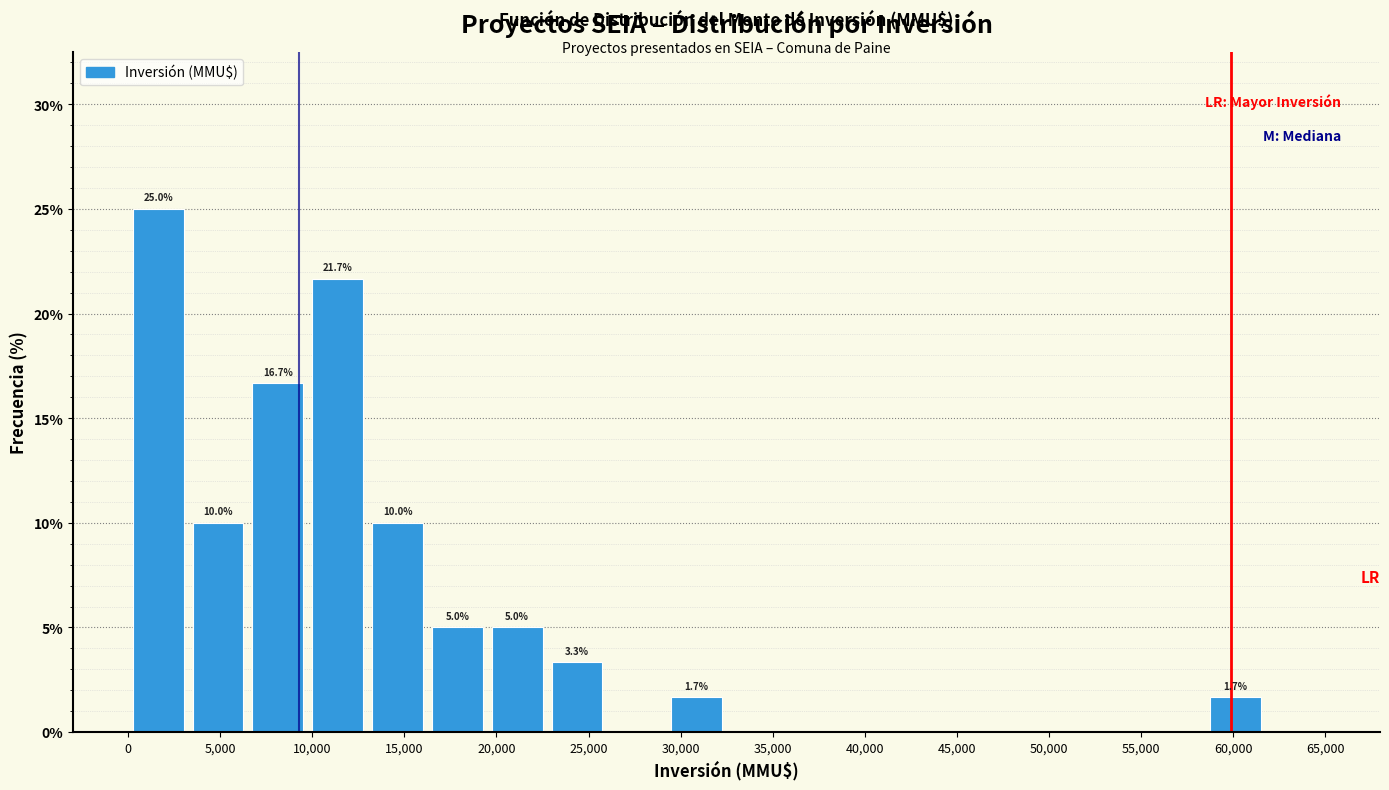

Which range on the x-axis has the tallest bar?

0 to 3250